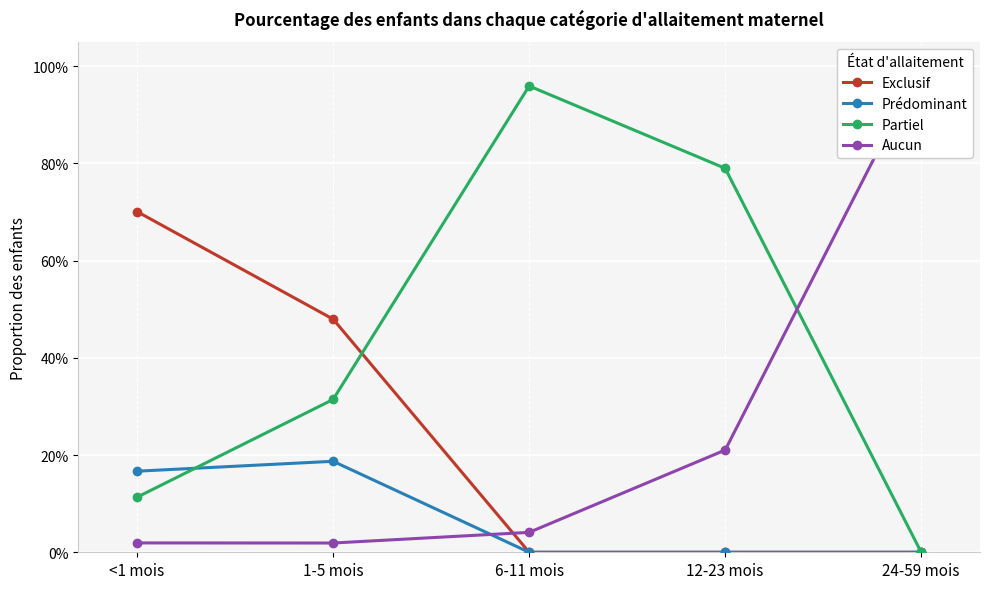

In Prédominant, how many points are higher than both neighbors (excluding endpoints)?

1